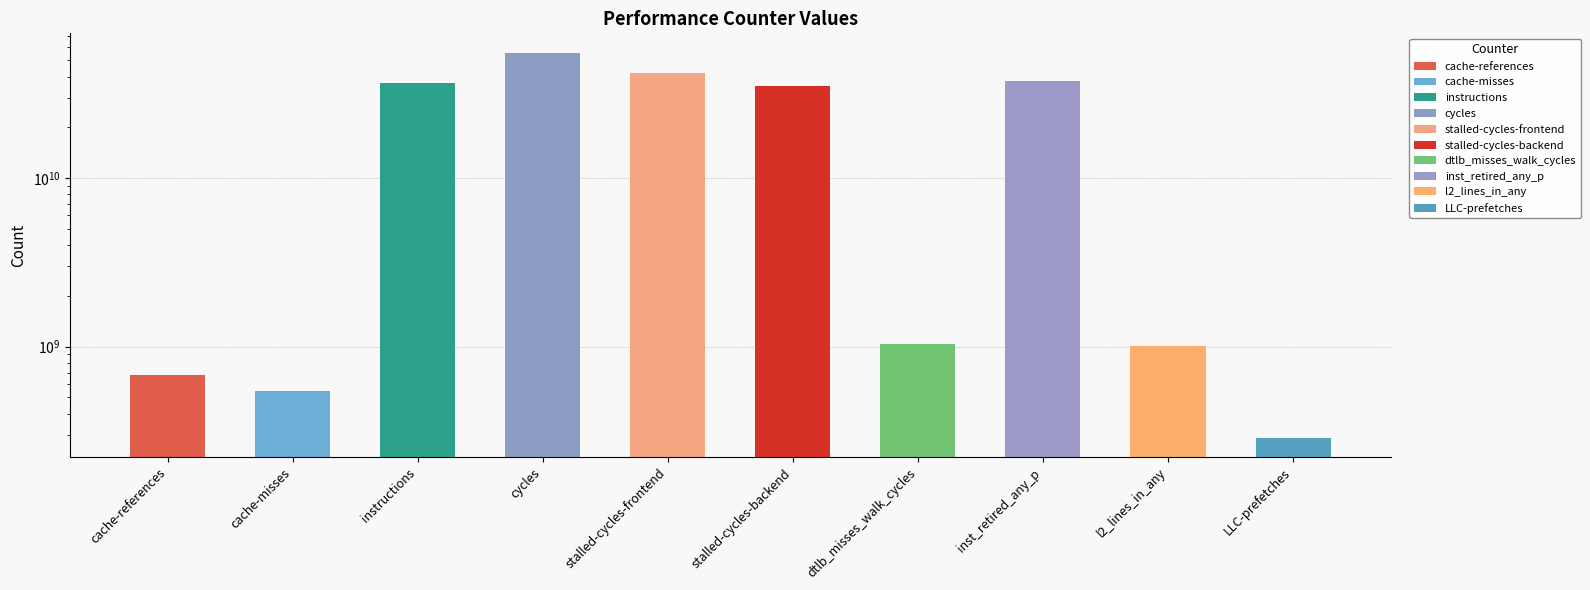

What is the sum of the values at LLC-prefetches and stalled-cycles-backend?

35379303607